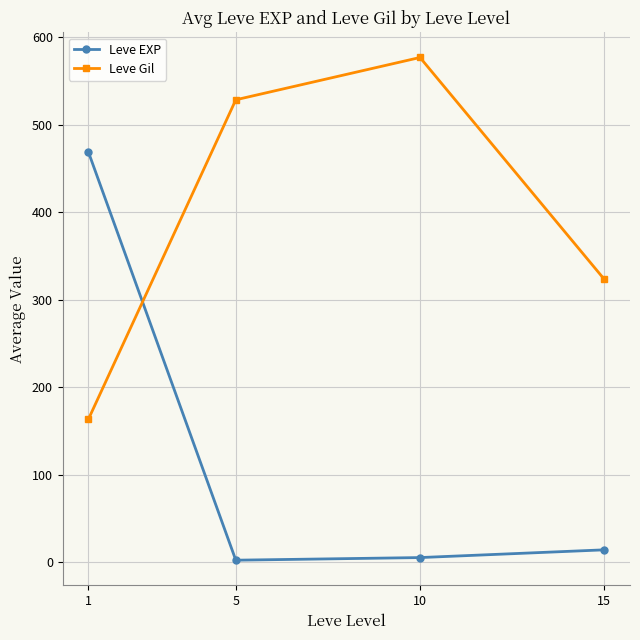

Which series has the widest spread of values?

Leve EXP